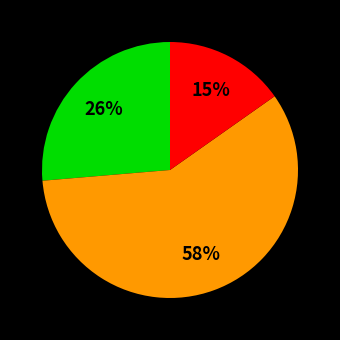

To the nearest percent, what is the average slice percentage?

33%